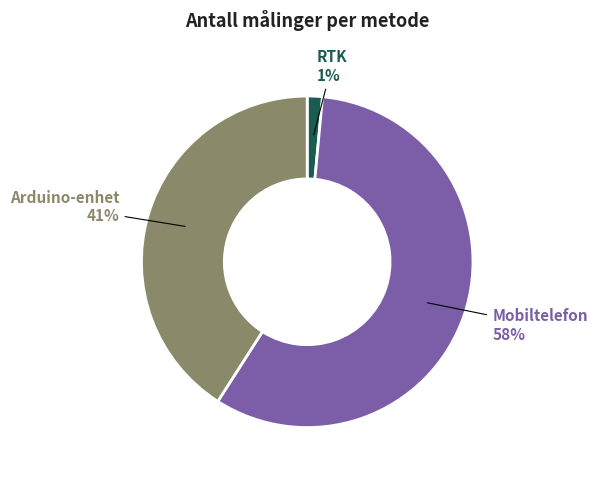

Does any single category account for the majority?

Yes